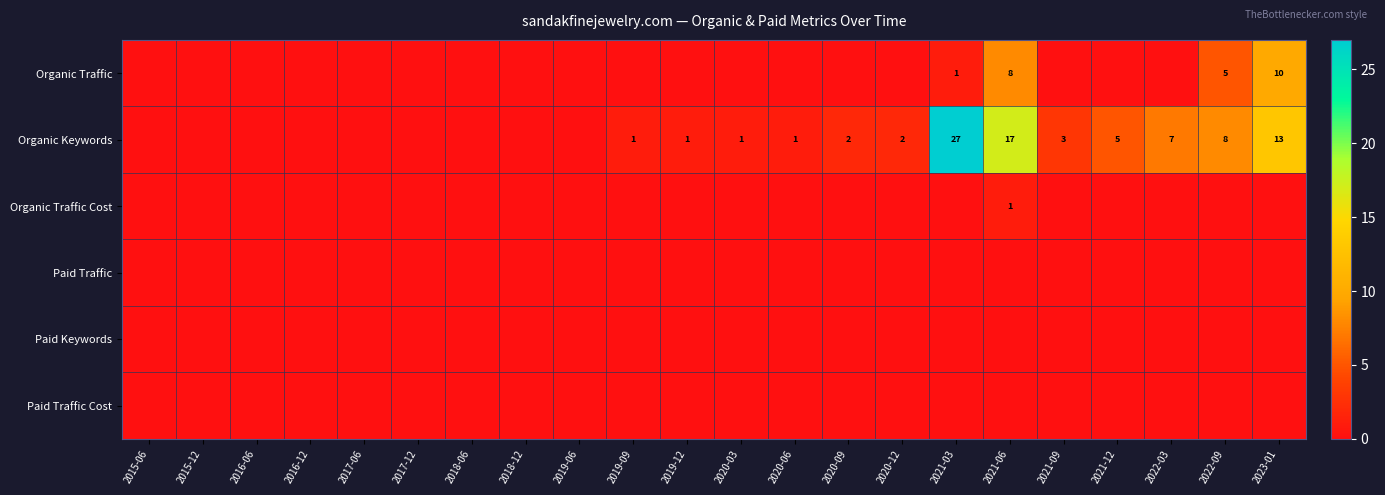

True or false: Organic Keywords has a value of 14 at 2022-09.

False